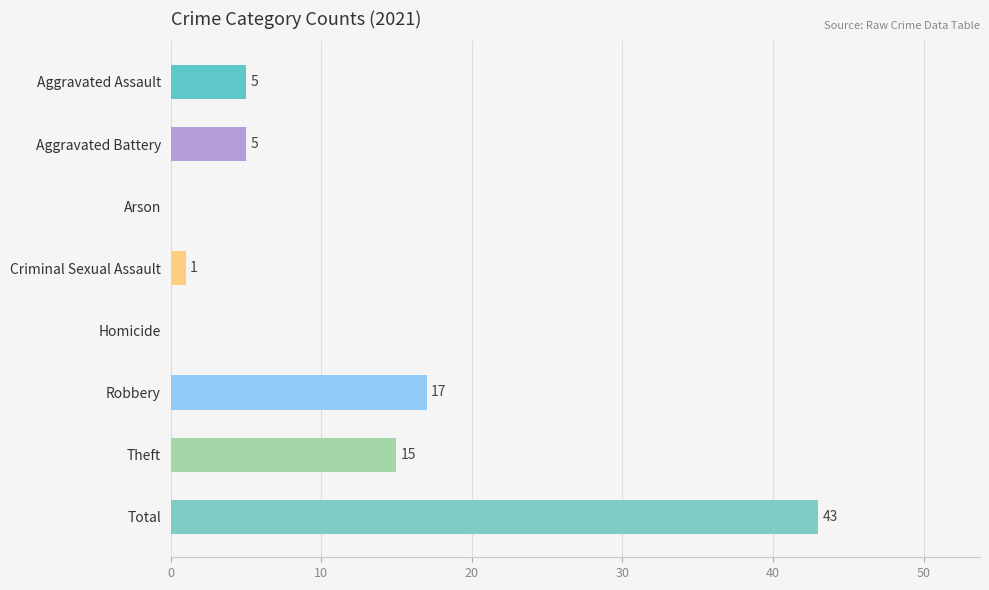

Reading bottom to top, list all the values displayed in this chart.

Total=43	Theft=15	Robbery=17	Homicide=0	Criminal Sexual Assault=1	Arson=0	Aggravated Battery=5	Aggravated Assault=5